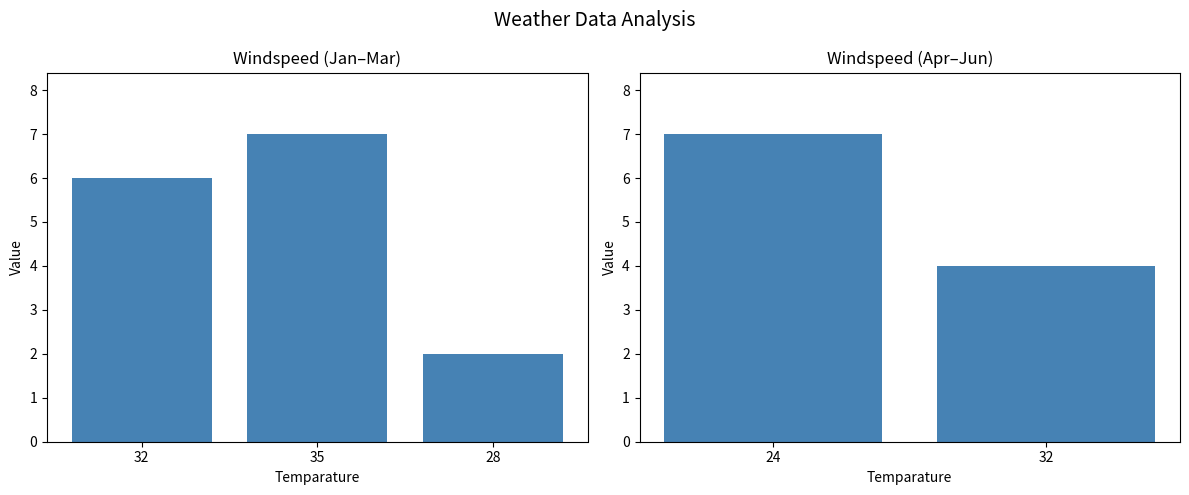

What position from the left is 28?

3